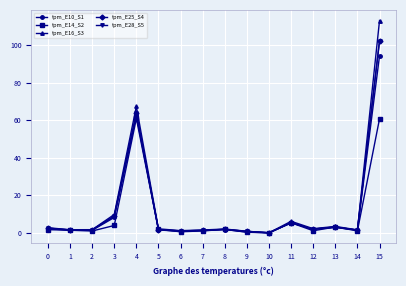

Is it true that tpm_E16_S3 equals 0.1 at 10?

True